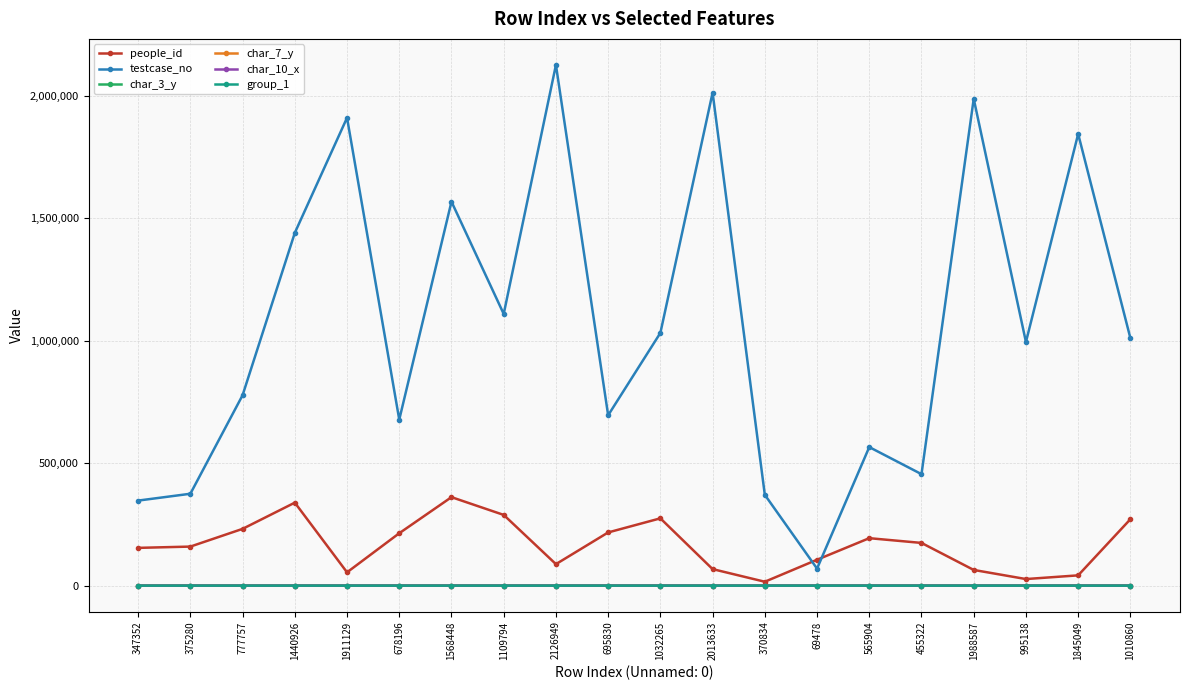

What is the greatest value displayed?

2126950